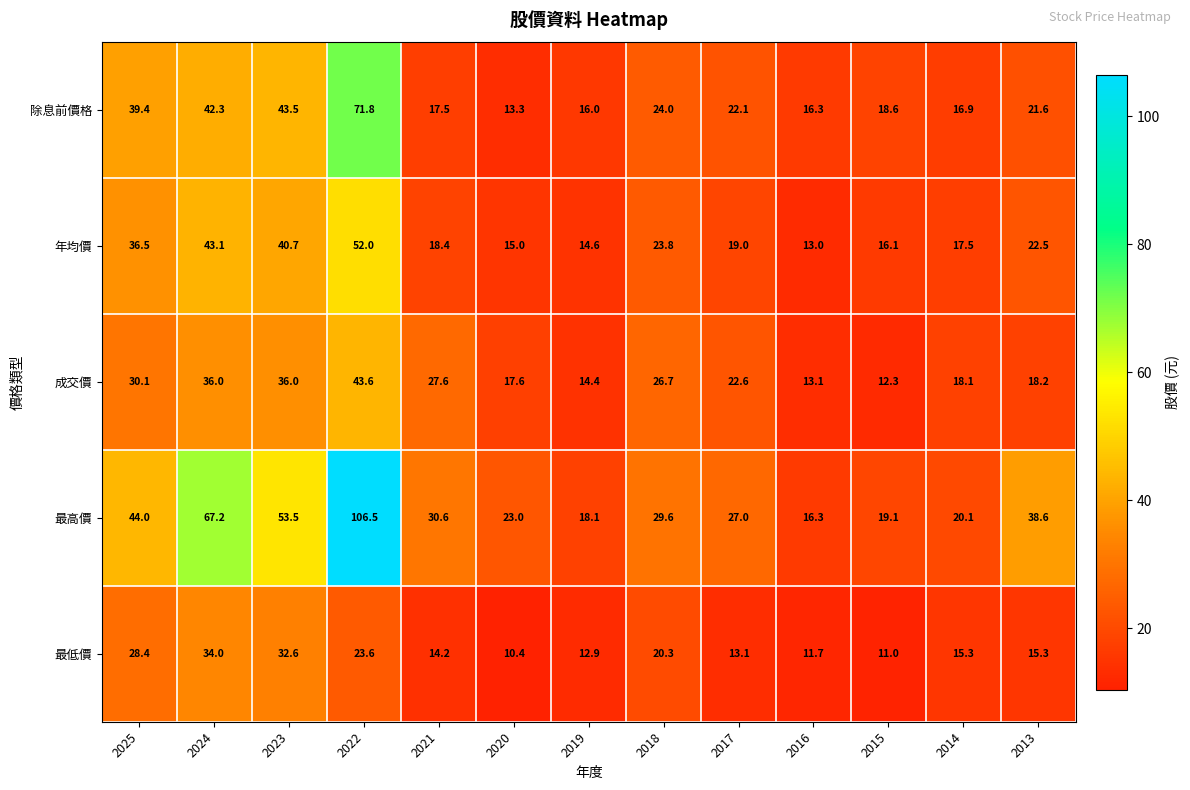

Which label corresponds to the largest value in the chart?

2022